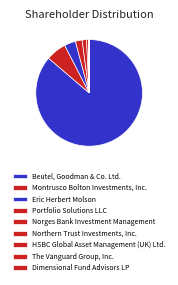

What is the largest slice in the pie chart?

Beutel, Goodman & Co. Ltd.